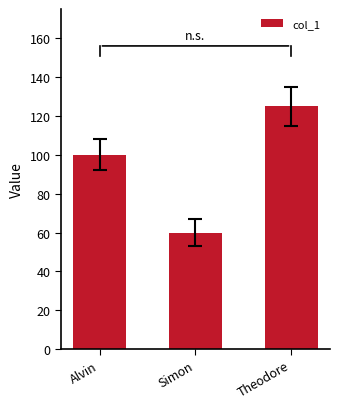

List the labels in order of value, largest first.

Theodore, Alvin, Simon